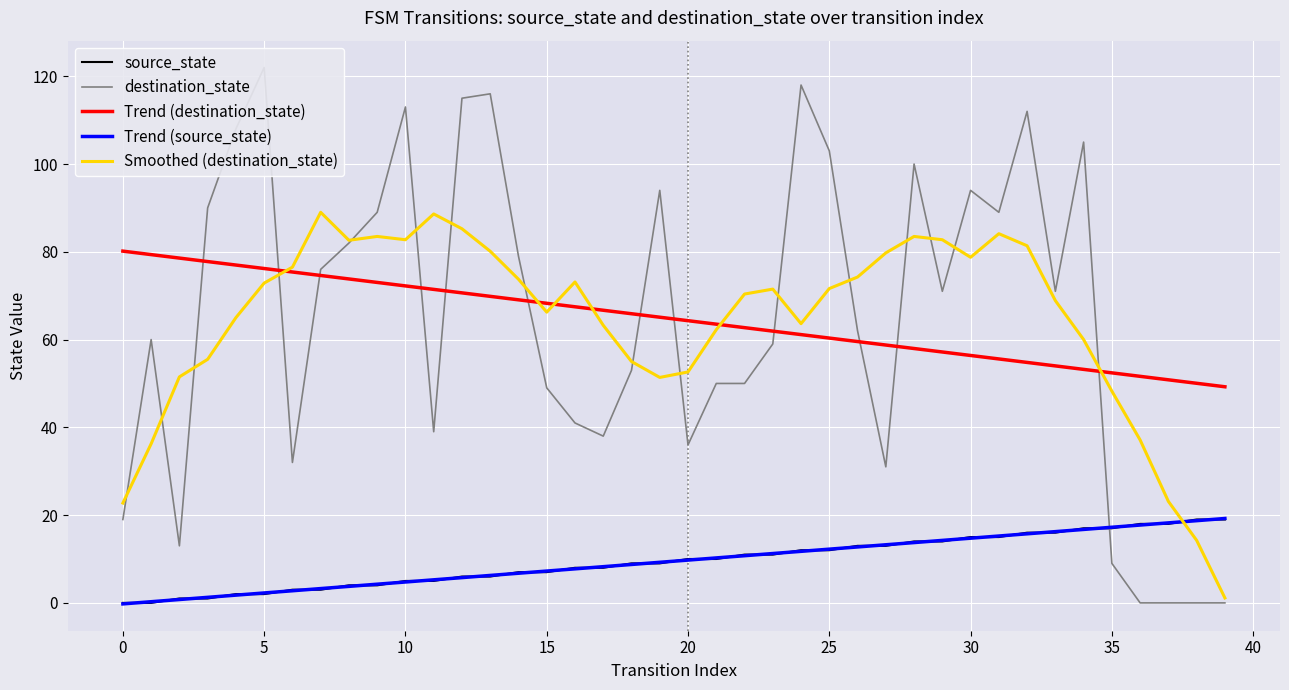

How many intersections are there between Smoothed (destination_state) and Trend (destination_state)?

6